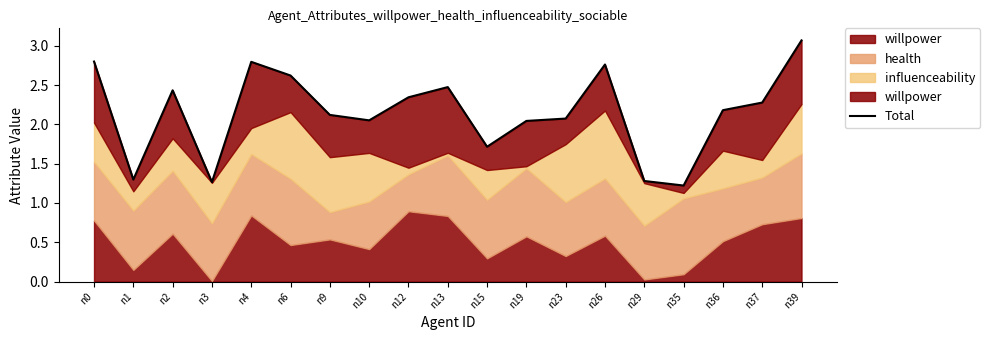

List the labels in order of value, largest first.

n39, n0, n4, n26, n6, n13, n2, n12, n37, n36, n9, n23, n10, n19, n15, n1, n29, n3, n35